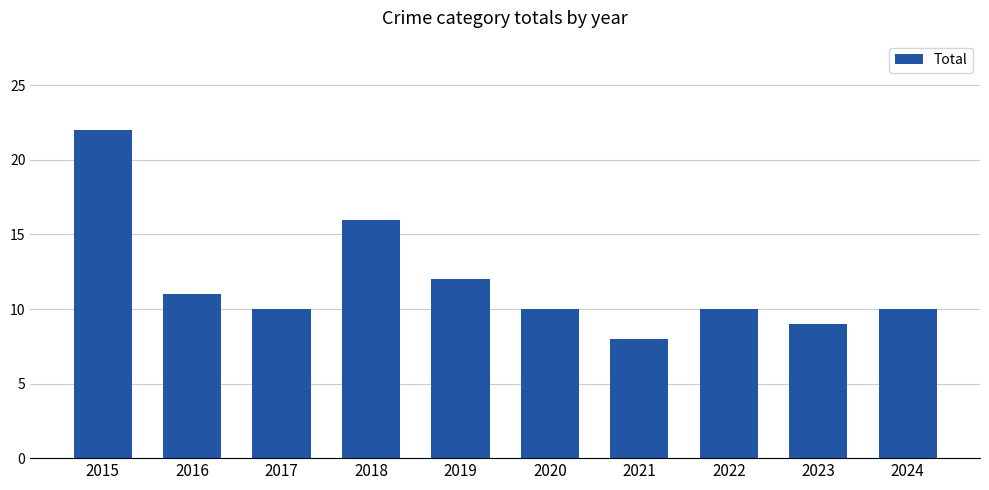

What is the value of the 5th bar from the left?

12